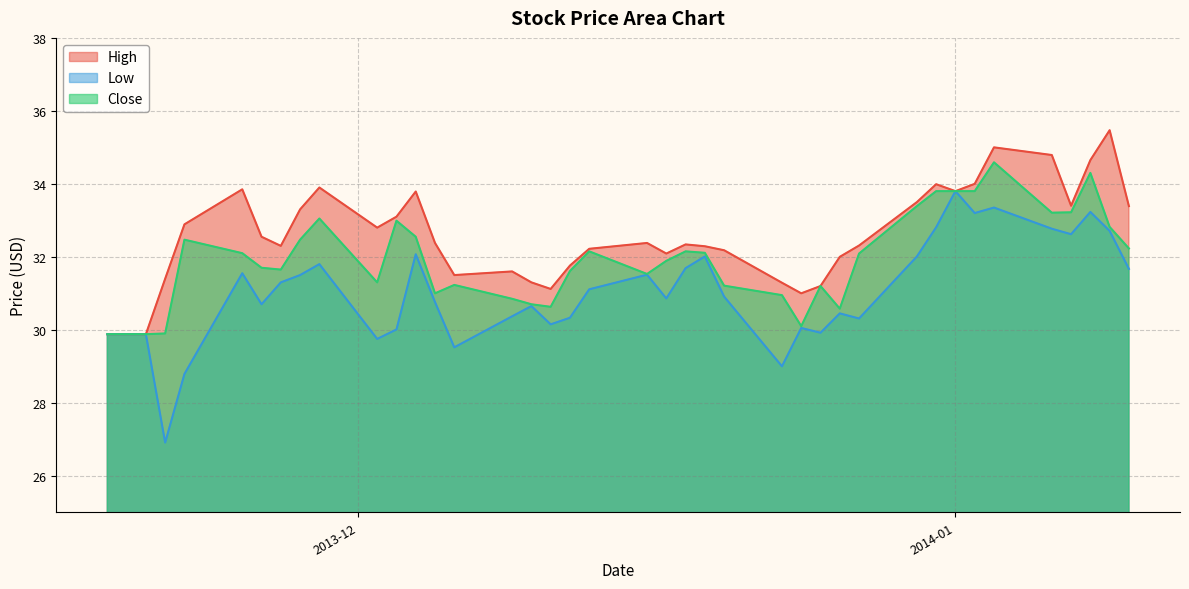

What is the maximum value for Close?

34.6